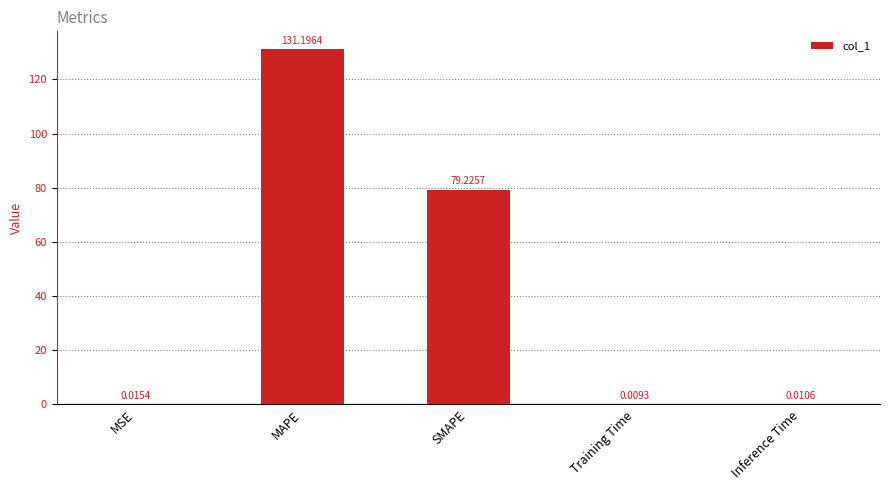

What is the change in value from MAPE to Inference Time?

-131.2